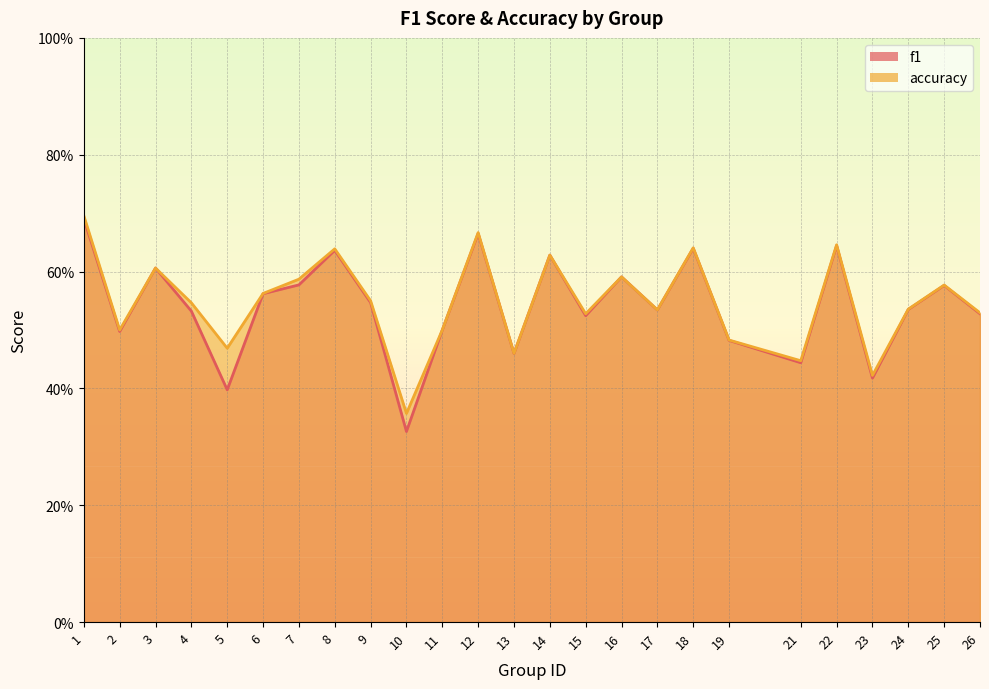

Which series has the largest total across all categories?

accuracy